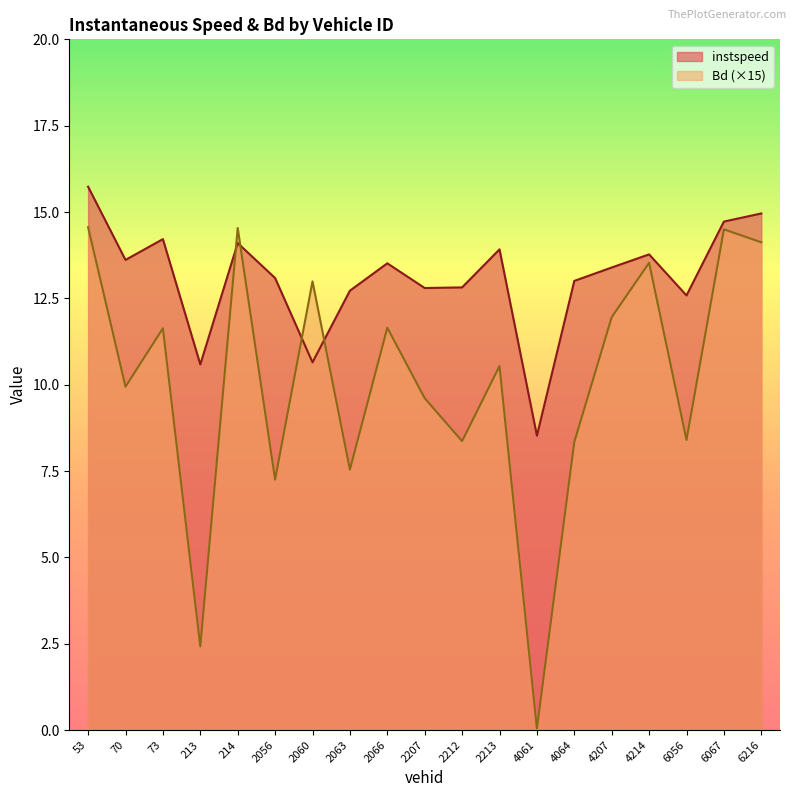

What position from the left is 4064.0?

14